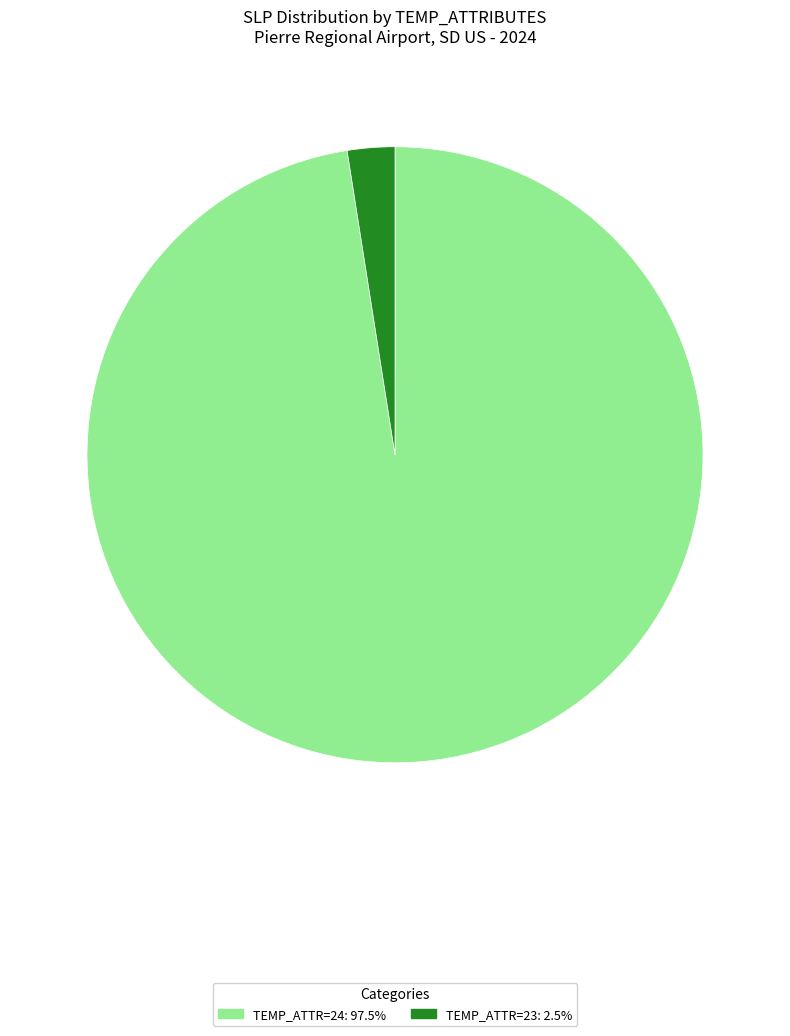

Is there any slice that represents more than half of the pie?

Yes